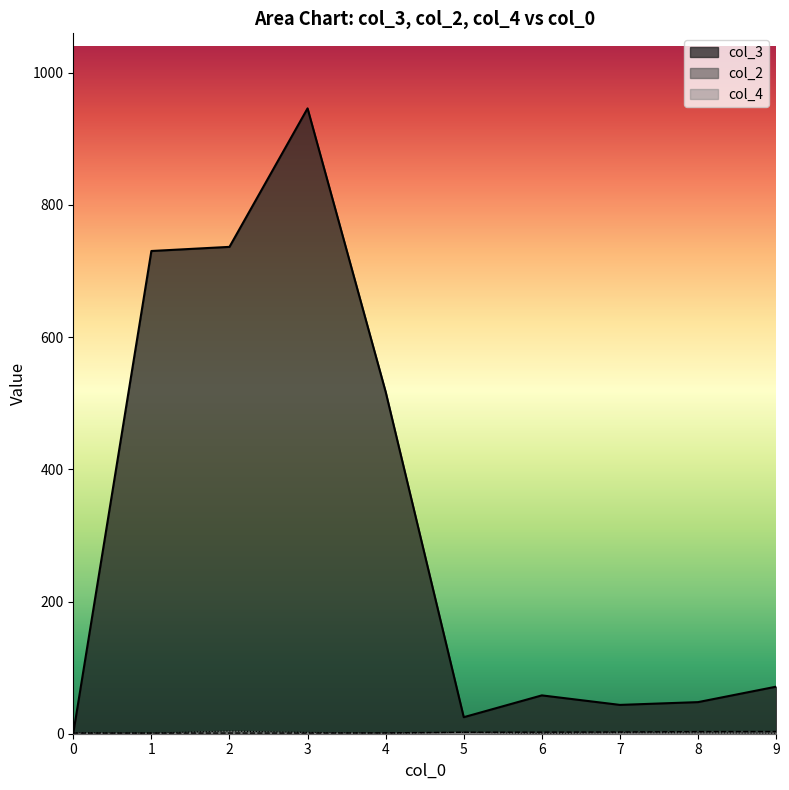

Which series has the largest total across all categories?

col_3